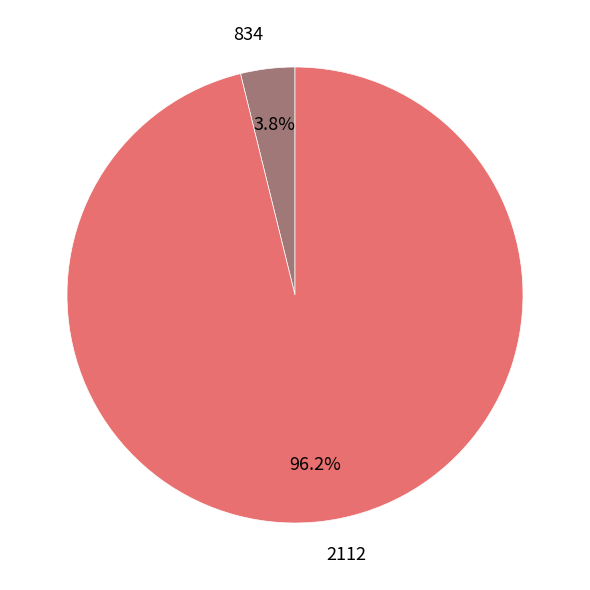

Rank the categories by value from lowest to highest.

834, 2112